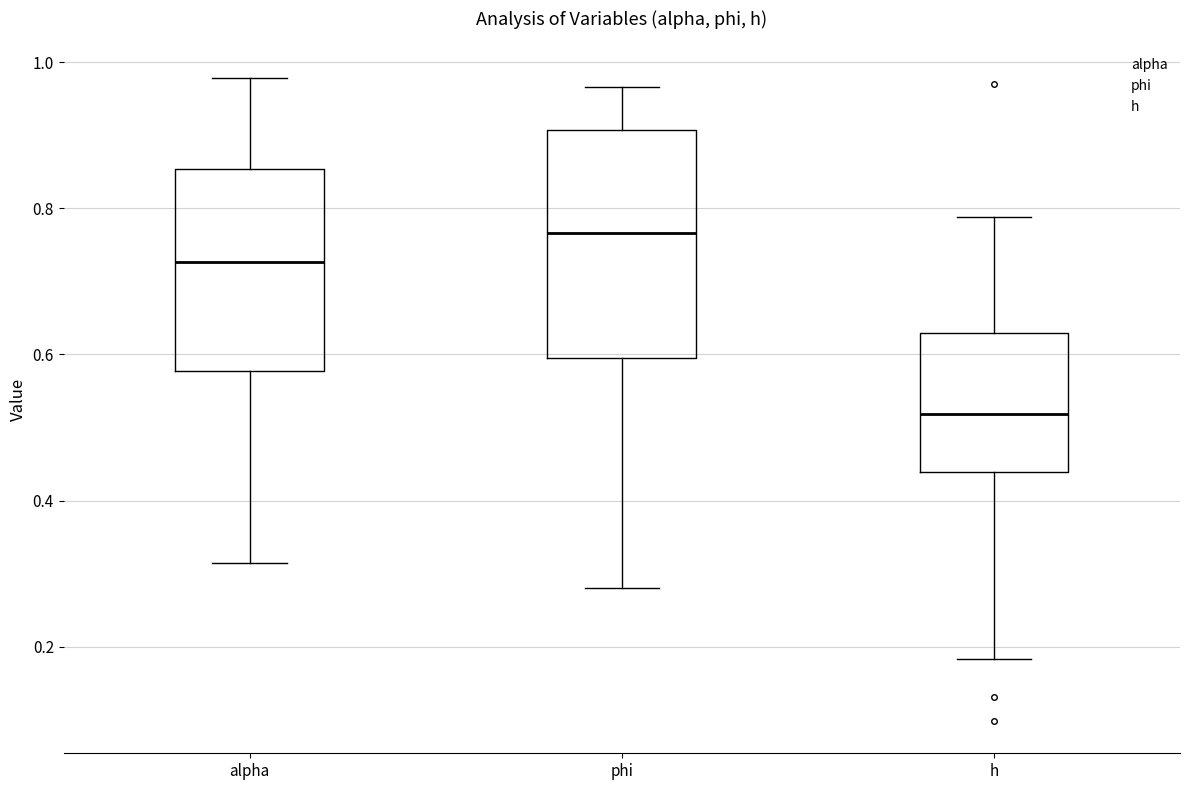

Which box has the highest median line?

phi